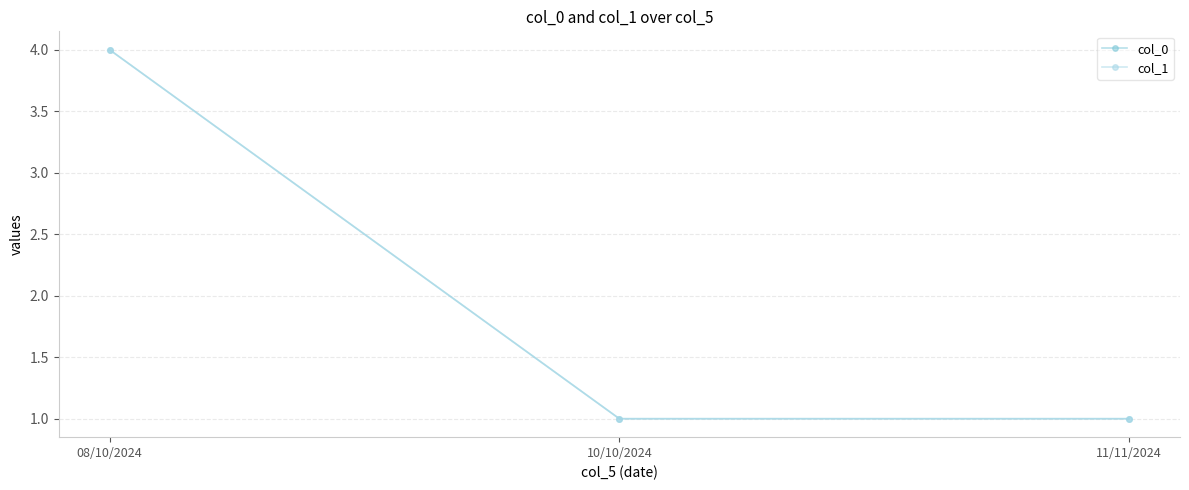

How many lines are shown in the chart?

2